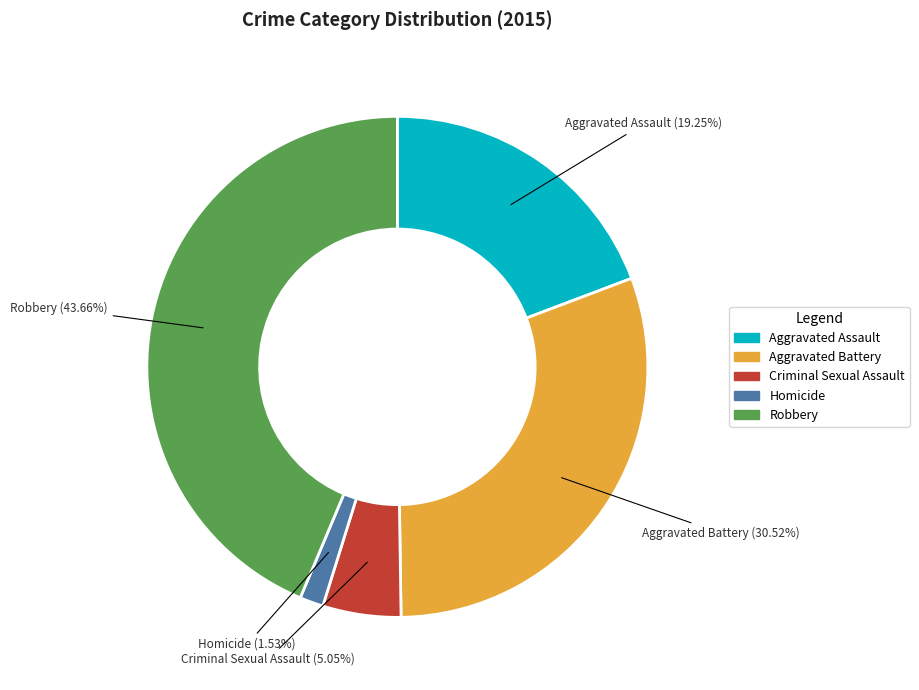

What is the ratio of the value at Aggravated Battery to the value at Criminal Sexual Assault?

6.0